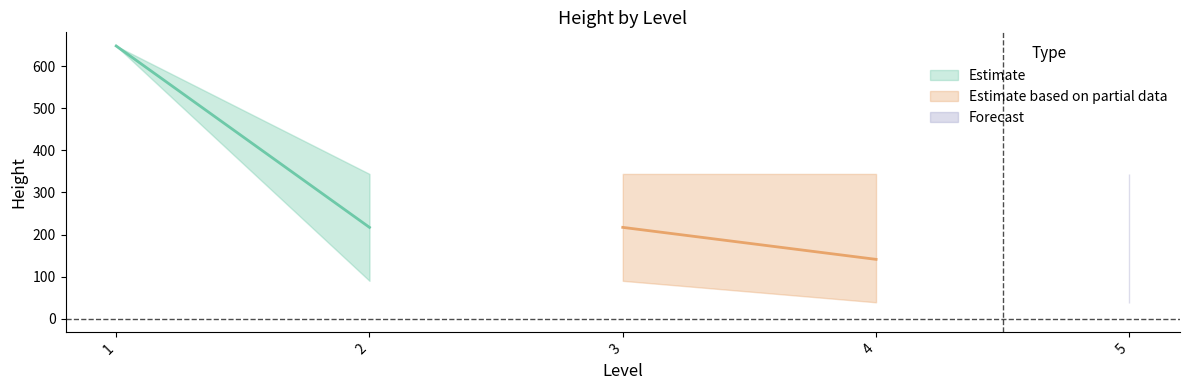

What is the difference between the second highest and second lowest values?

306